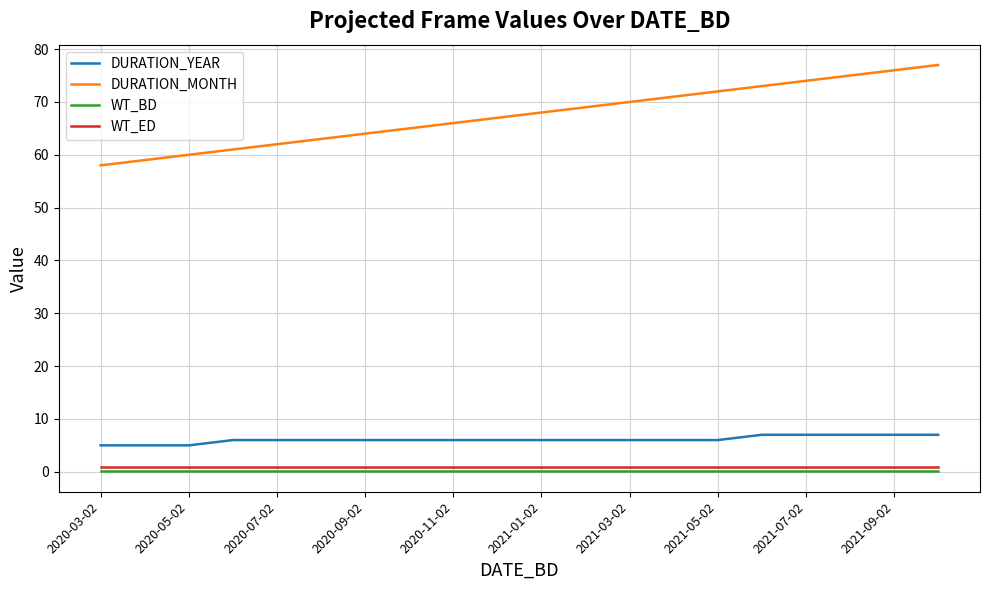

Which series has the widest spread of values?

DURATION_MONTH